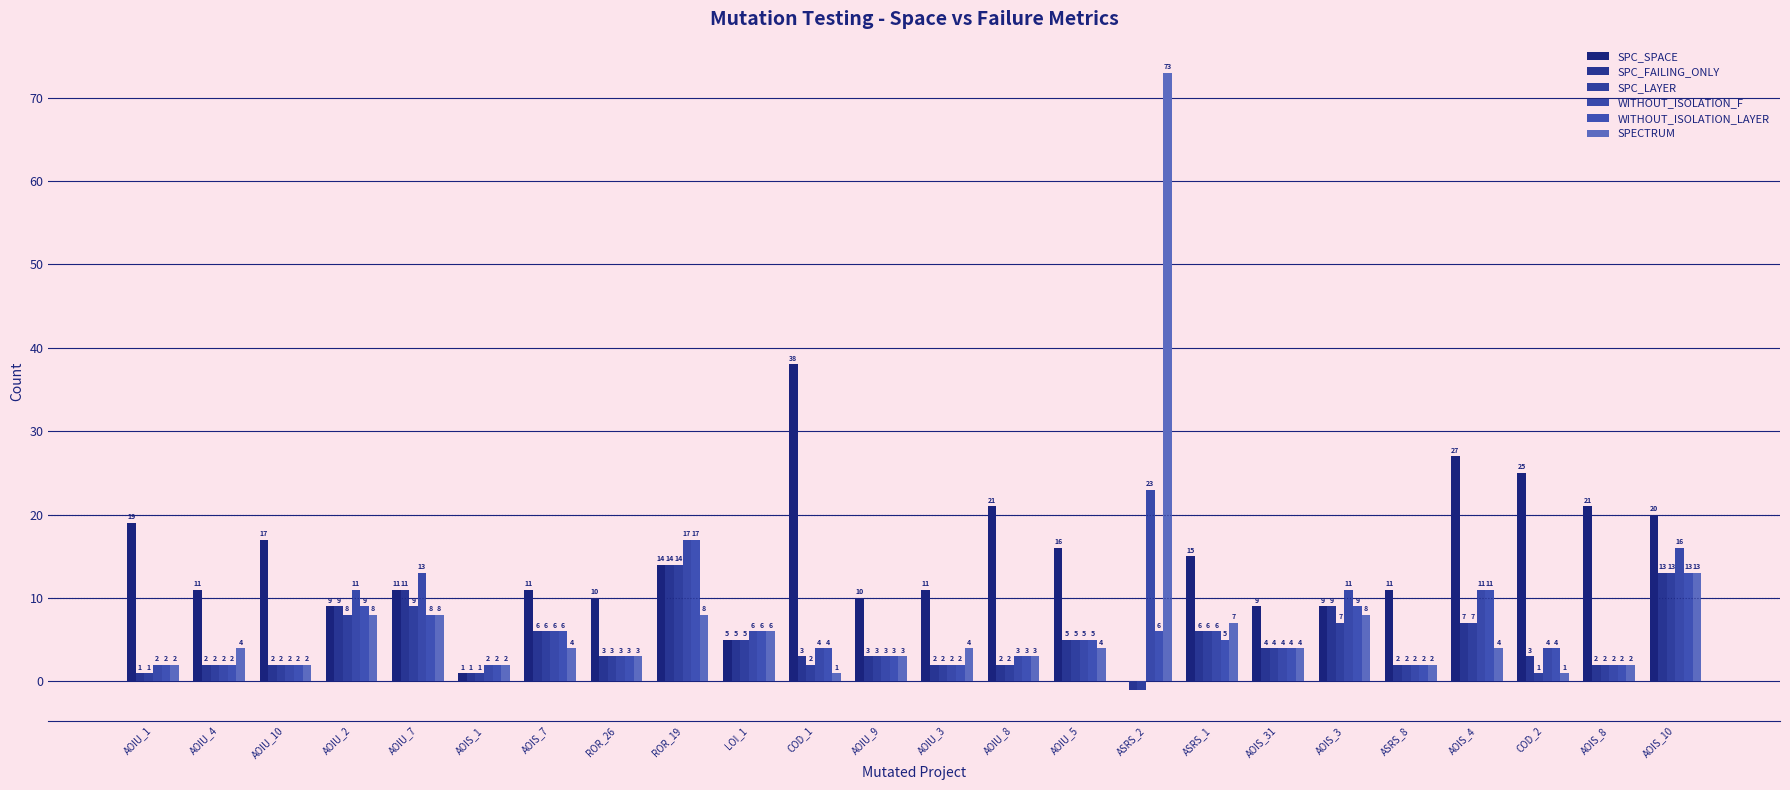

How many data points does each series have?

24